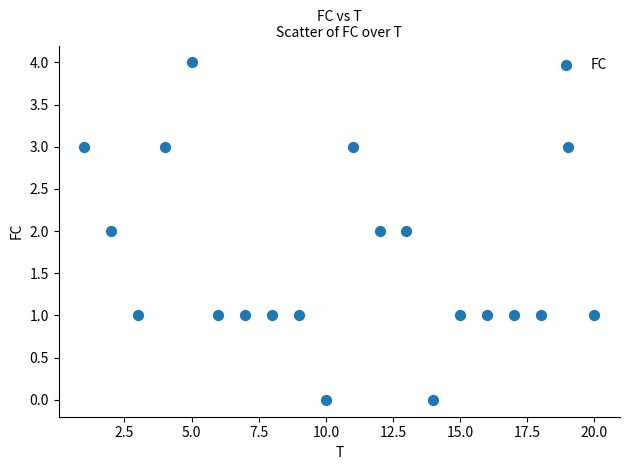

What is the range of X values (max minus min)?

19